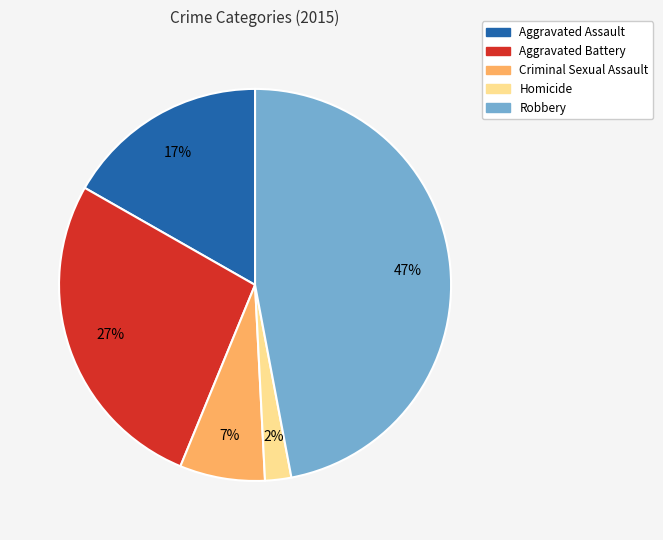

How many slices are in this pie chart?

5